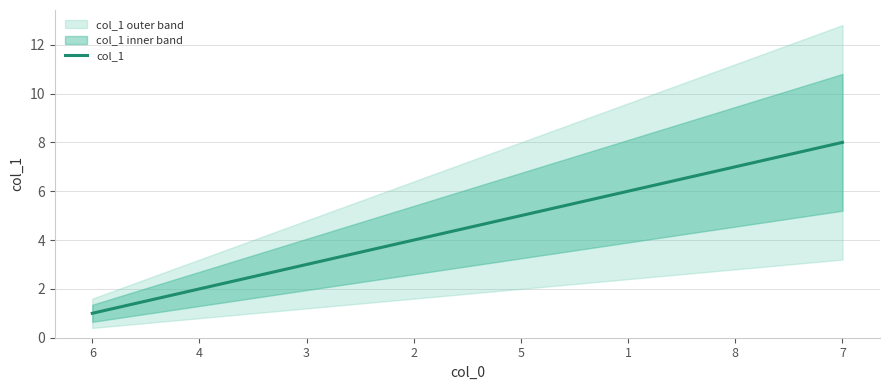

How many lines are shown in the chart?

1